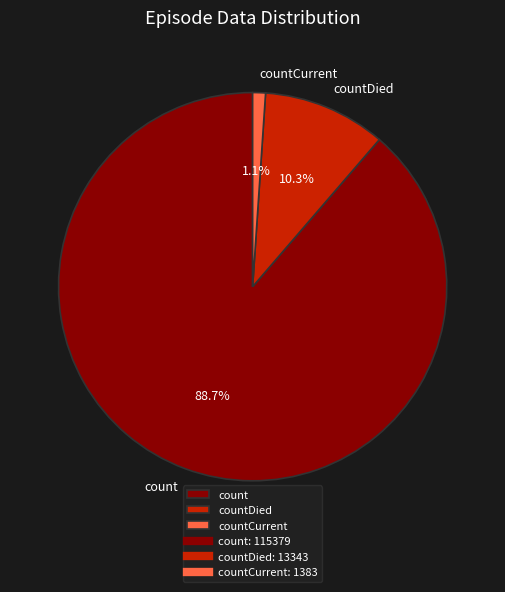

Approximately how many times larger is the value at countDied compared to count?

0.1